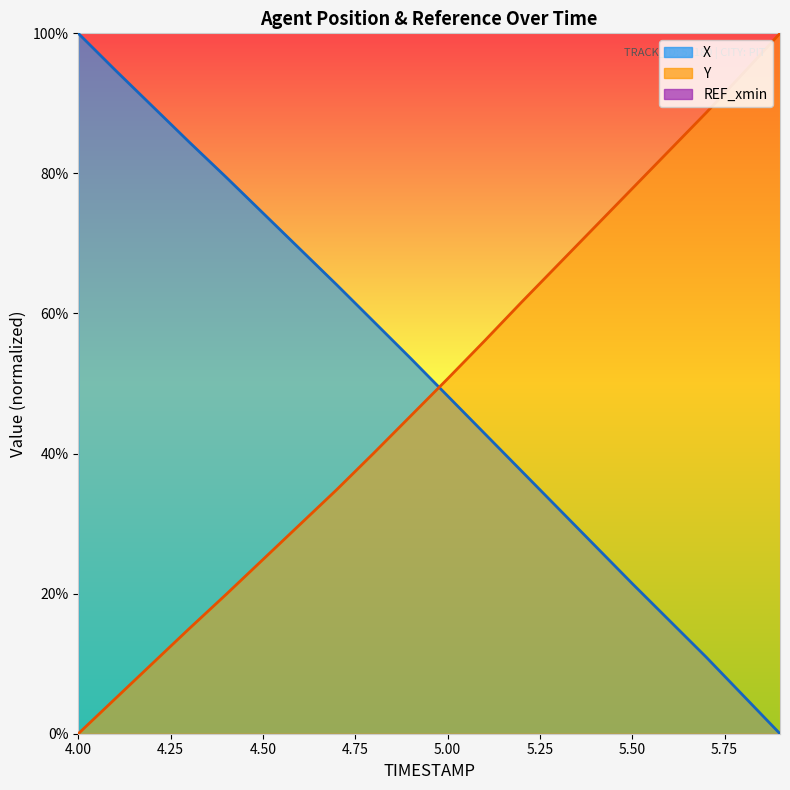

What is the sum of the X values at 4.6 and 5.3?

101.4